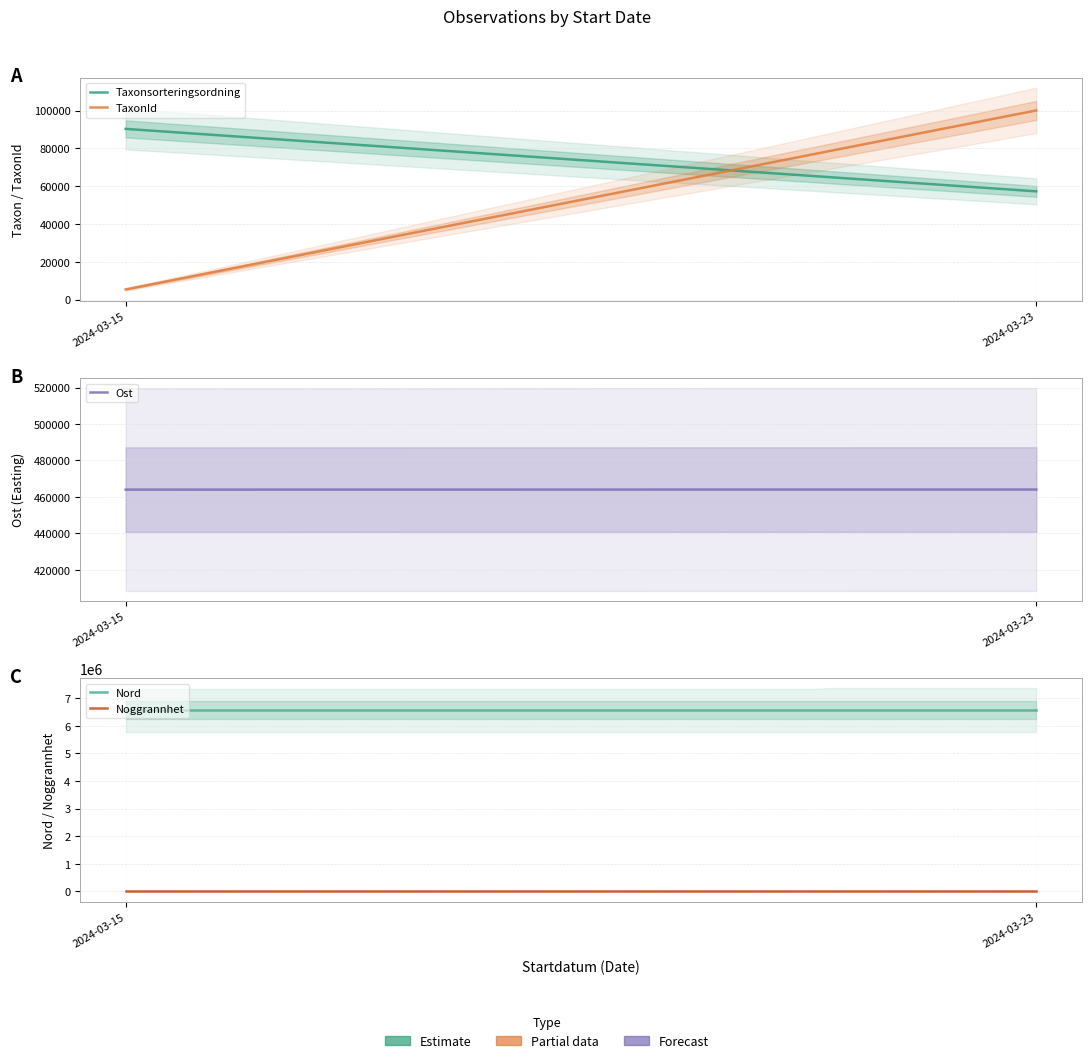

What is the value of the Noggrannhet point at the 2nd from the left?

20